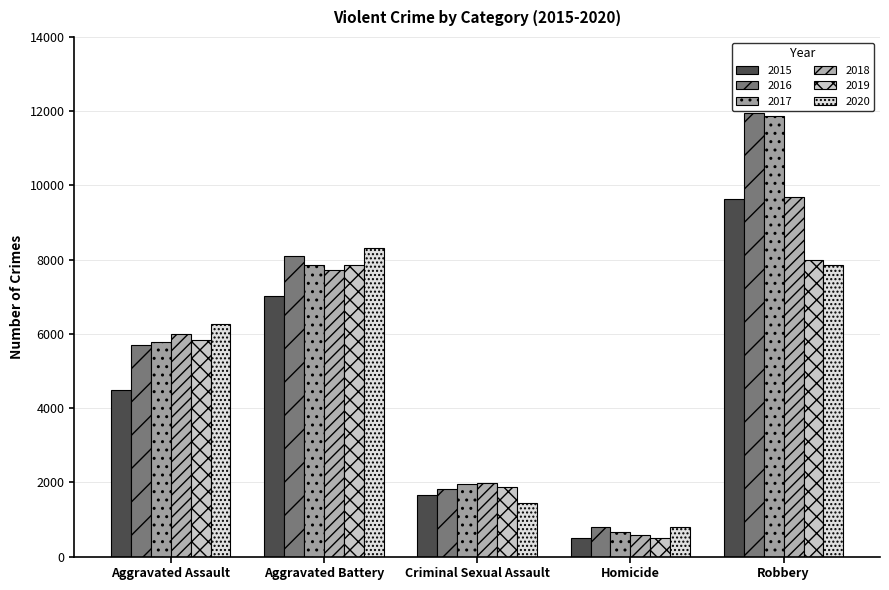

How many data points in 2015 are less than 4480?

2